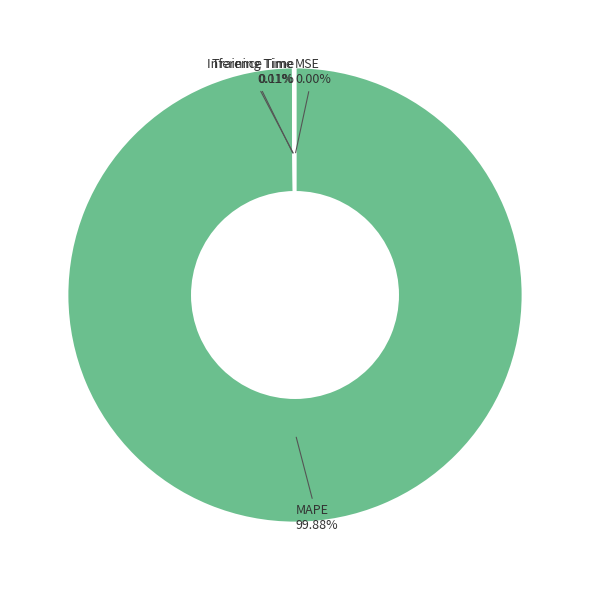

Does any single category account for the majority?

Yes